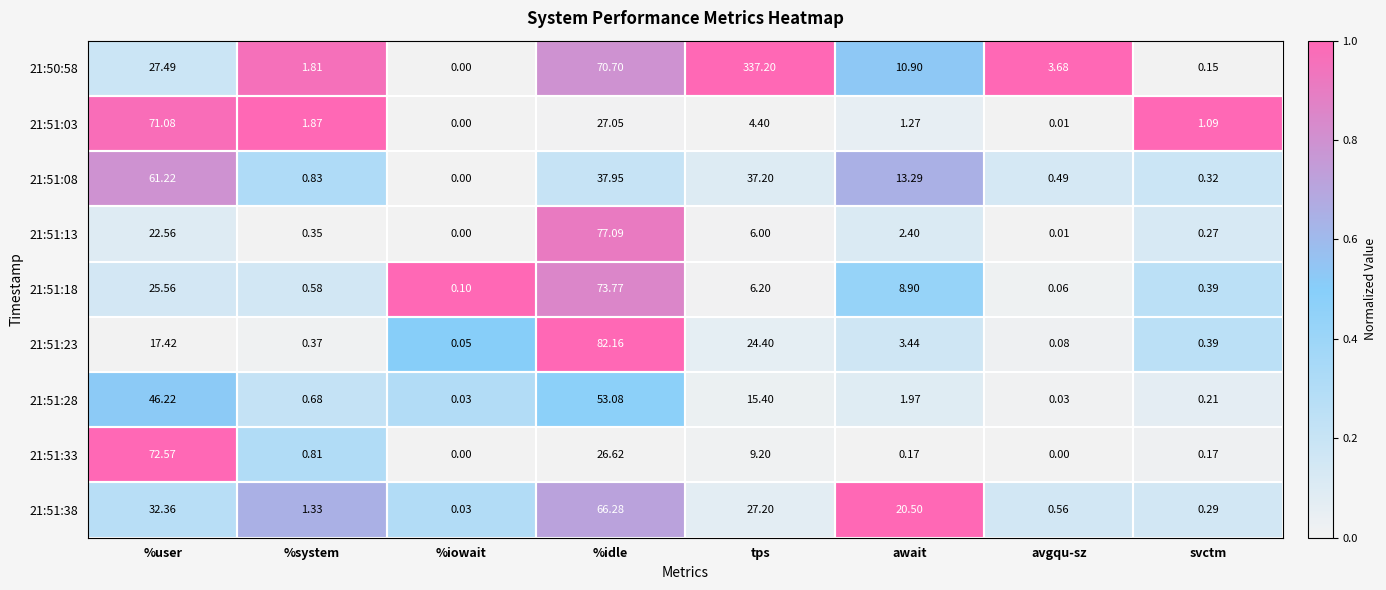

What is the maximum value shown in the chart?

337.2